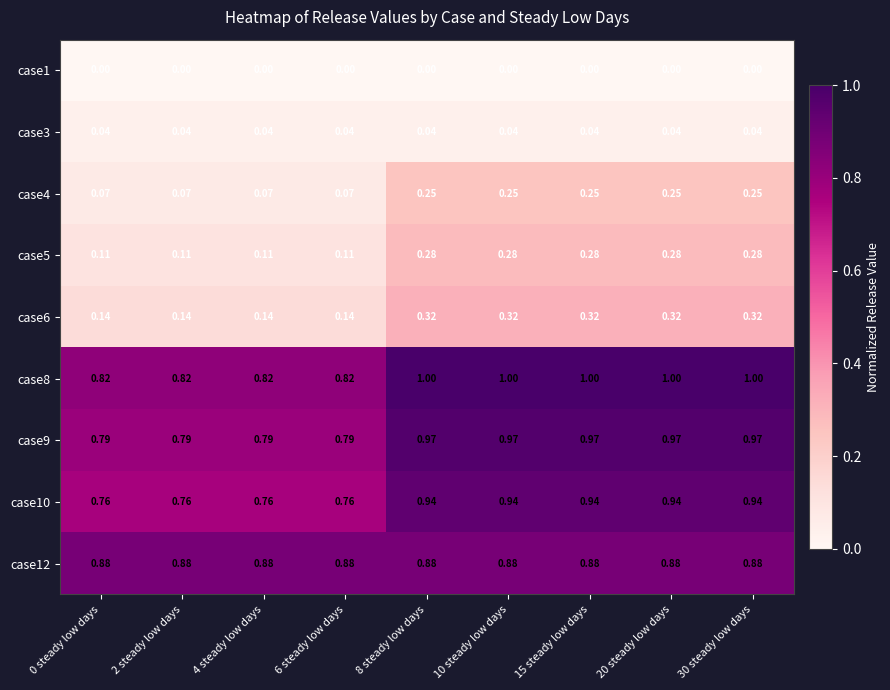

Rank the series by their maximum value, from highest to lowest.

case8, case9, case10, case12, case6, case5, case4, case3, case1